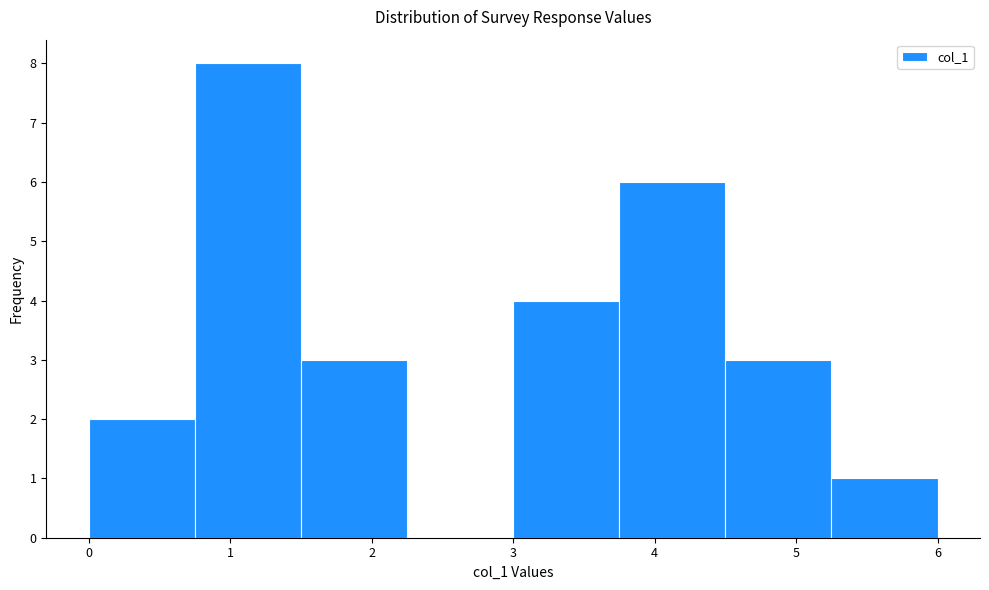

What is the height of the bar covering 3.75 to 4.50 on the x-axis? Neither the bar edges nor the heights are printed on the chart, so give them approximately, as read against the axes.

6